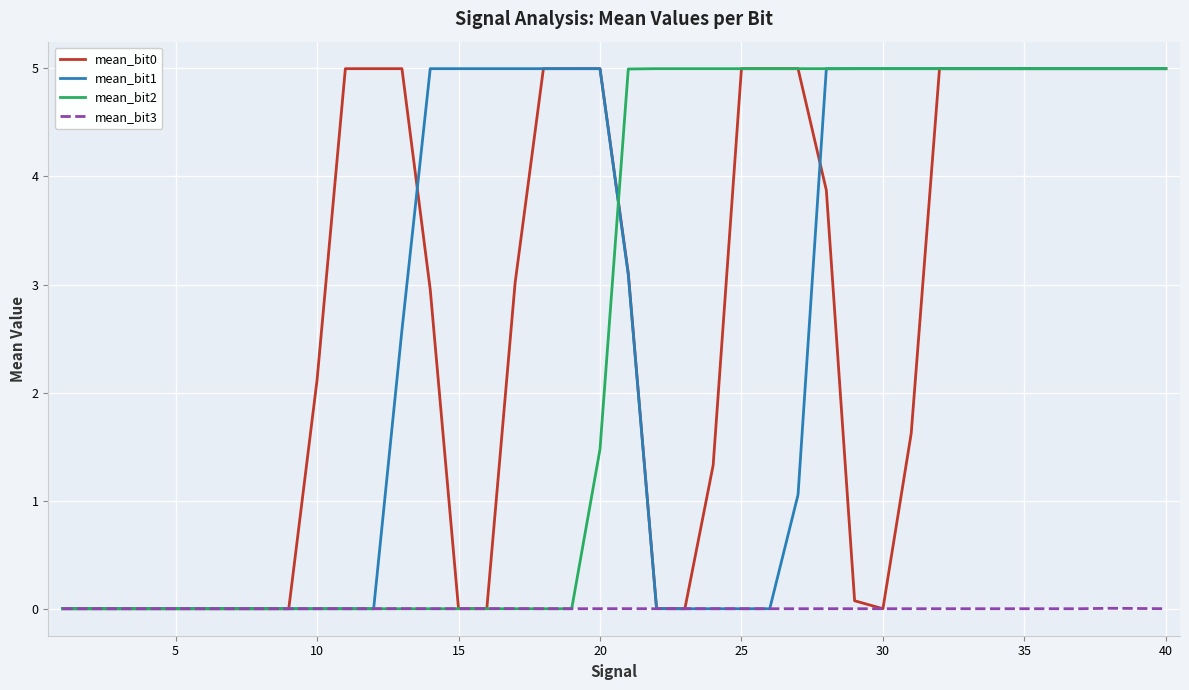

What is the maximum value for mean_bit1?

5.0